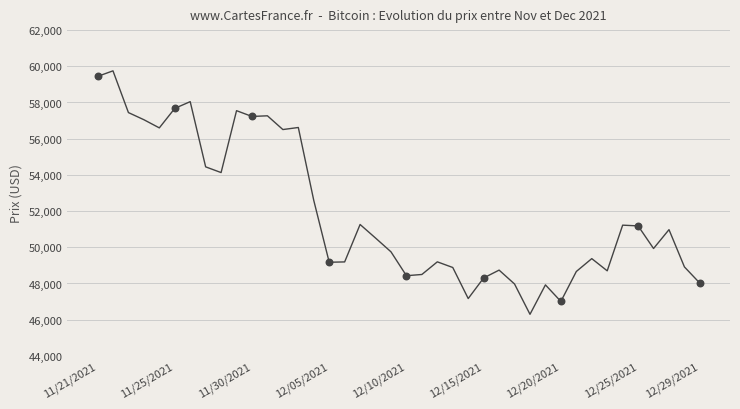

What is the maximum value shown in the chart?

59749